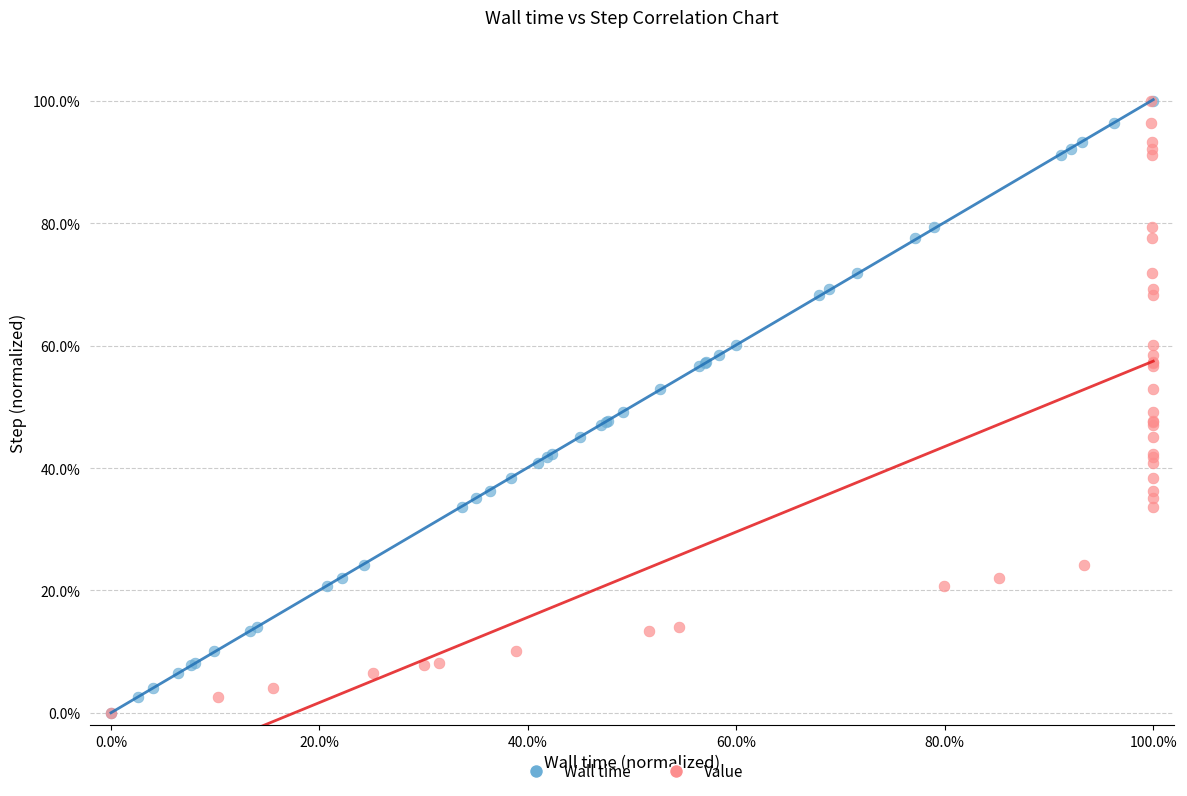

What are all the series names shown in the legend?

Wall time, Value